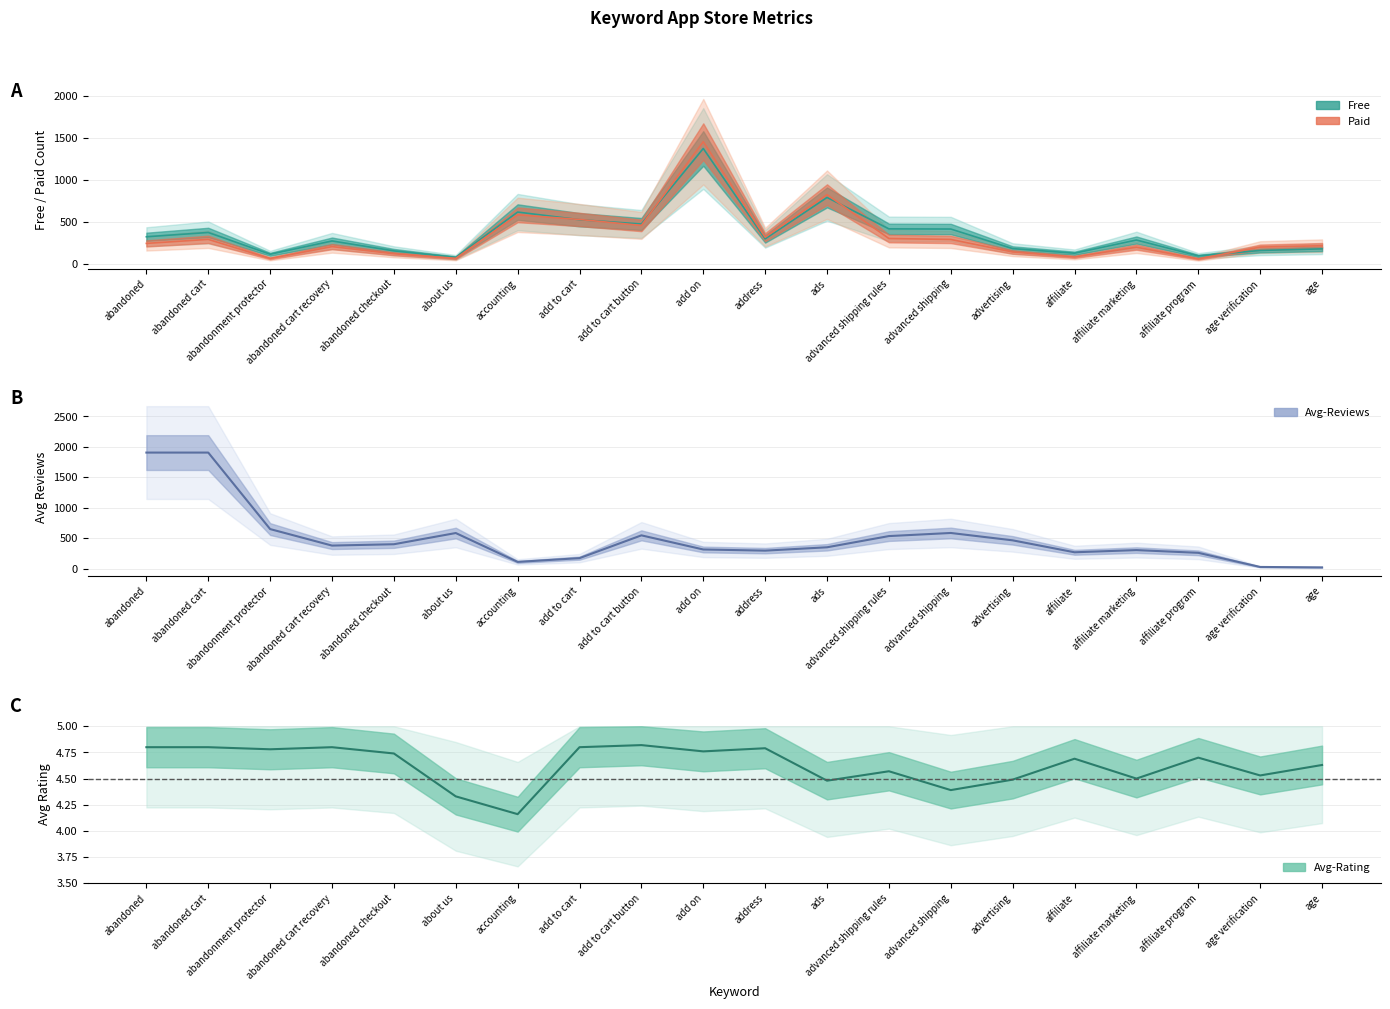

The value of Avg-Reviews at add to cart is 172.0. True or false?

True